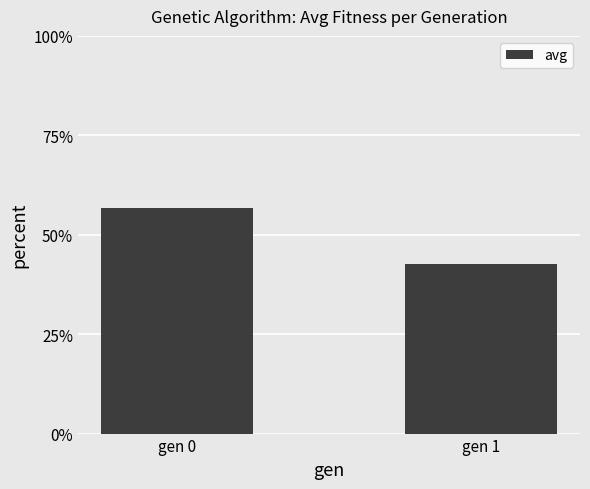

Are the bars horizontal?

No